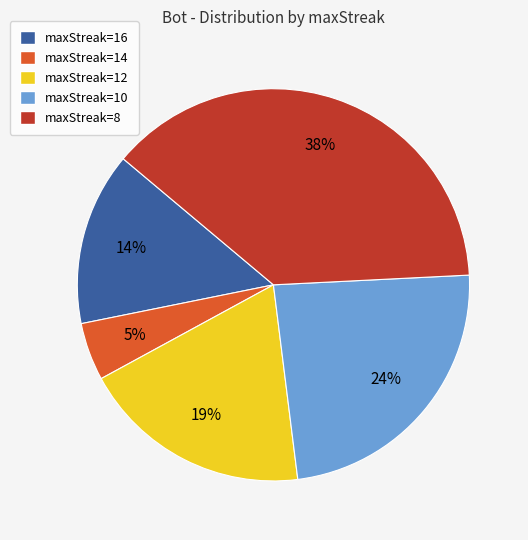

Approximately how many times larger is the value at maxStreak=12 compared to maxStreak=8?

0.5